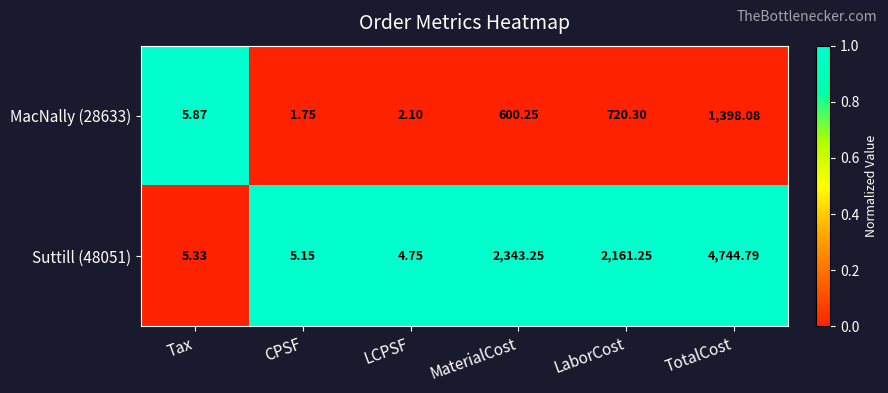

List the series in order of their overall mean, highest first.

Suttill (48051), MacNally (28633)